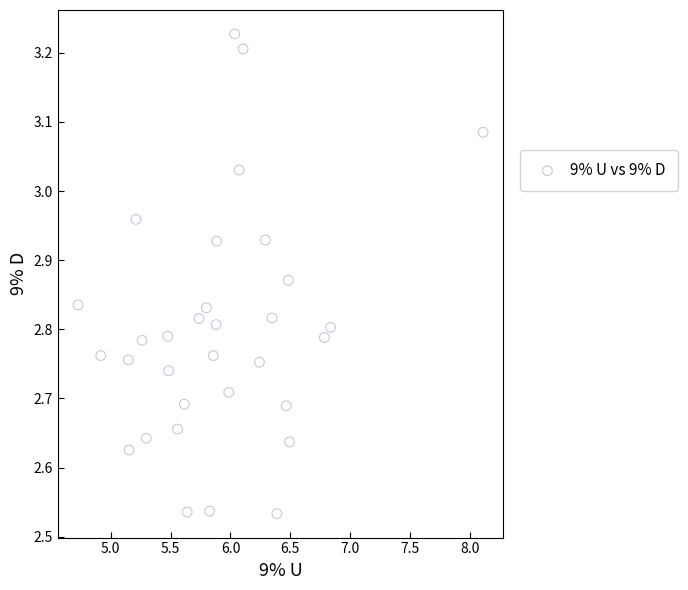

What is the range of X values (max minus min)?

3.4